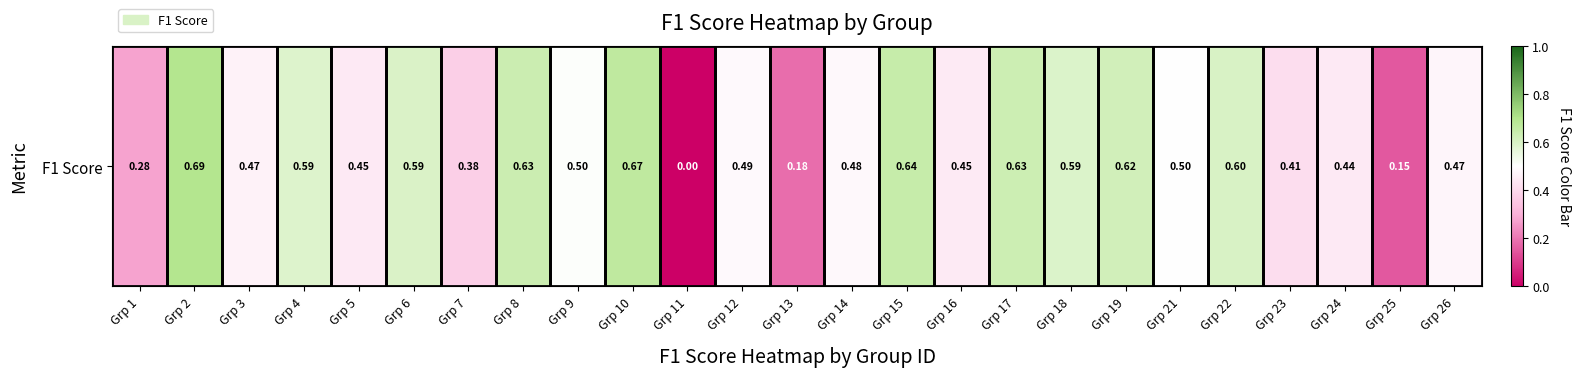

List the labels in order of value, smallest first.

Grp 11, Grp 25, Grp 13, Grp 1, Grp 7, Grp 23, Grp 24, Grp 5, Grp 16, Grp 3, Grp 26, Grp 14, Grp 12, Grp 21, Grp 9, Grp 4, Grp 18, Grp 6, Grp 22, Grp 19, Grp 17, Grp 8, Grp 15, Grp 10, Grp 2